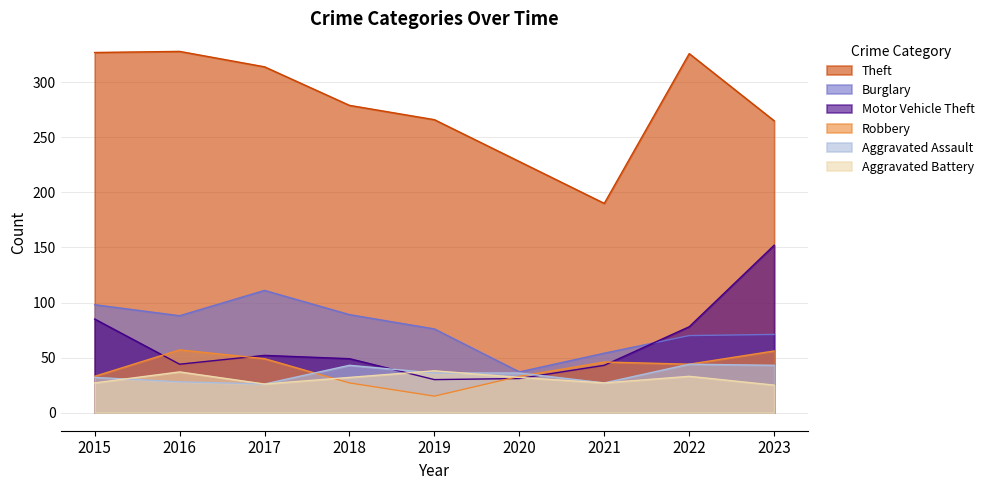

True or false: Aggravated Battery and Motor Vehicle Theft cross at least once.

True